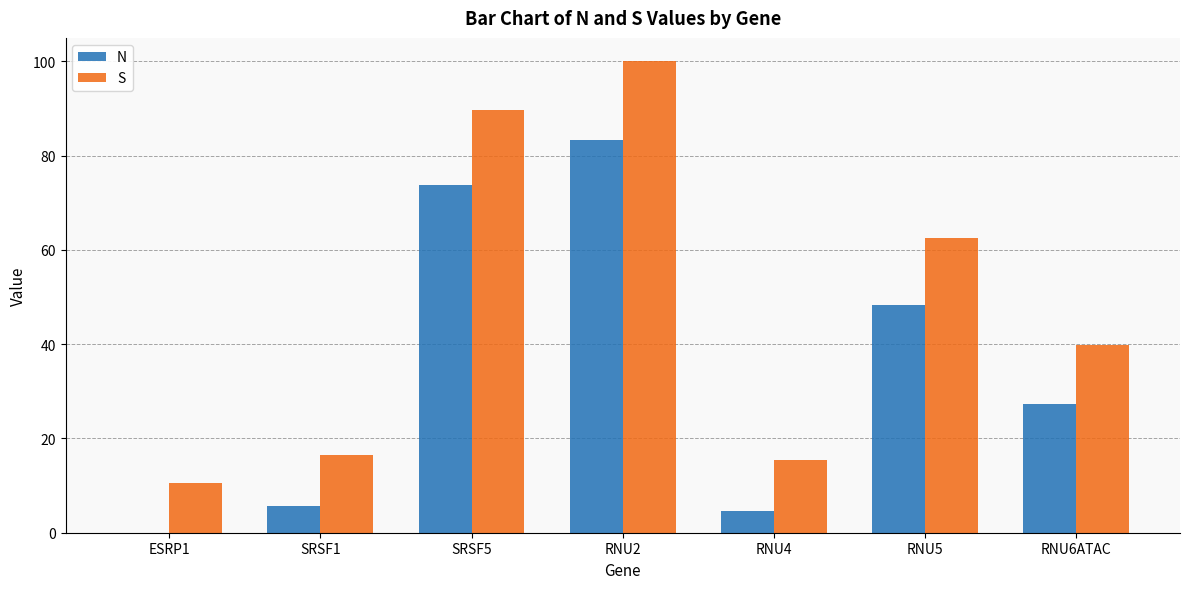

What are all the series names shown in the legend?

N, S